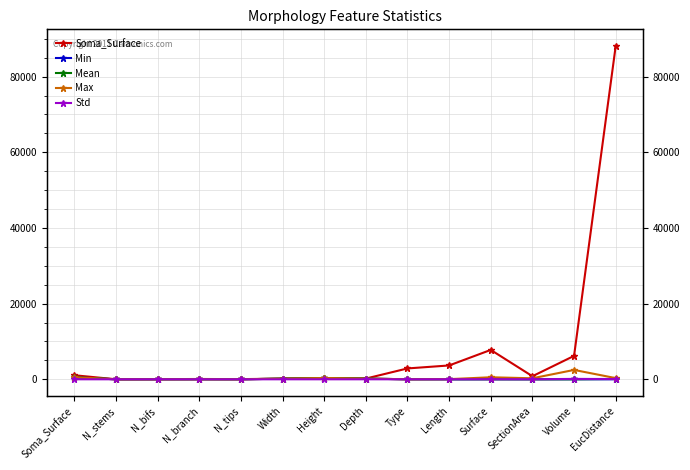

Is this an area chart (filled region under the line)?

No